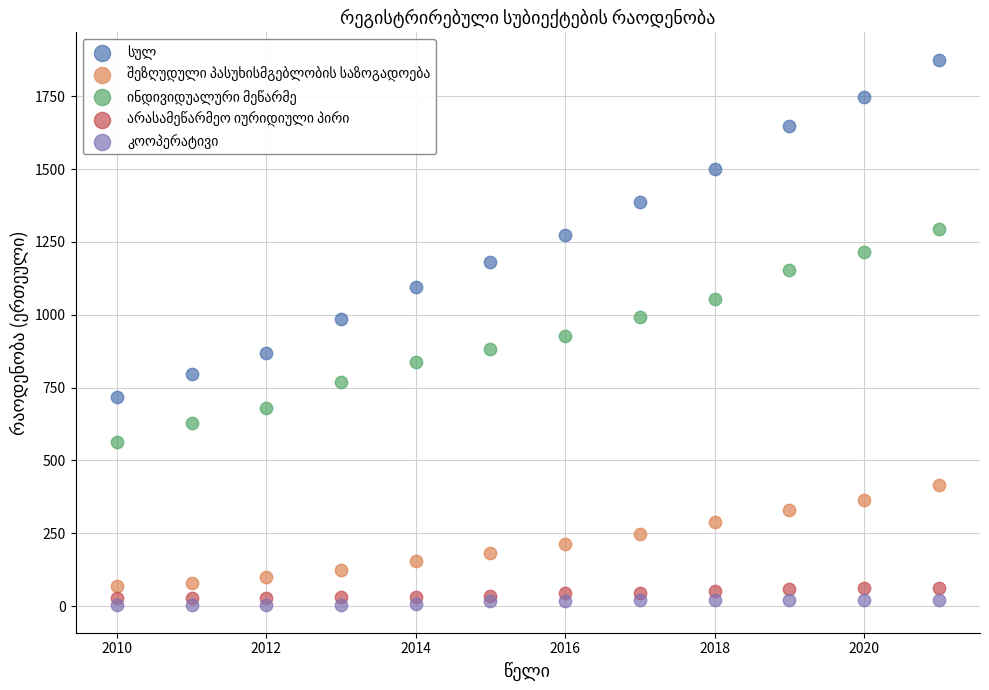

What is the X range (max minus min) for the scatter plot?

11